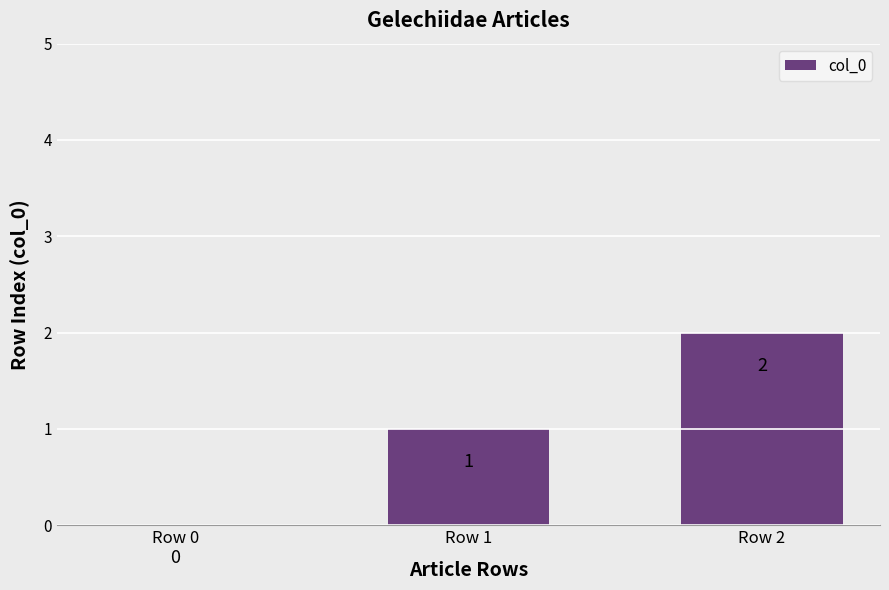

How many positive values are there?

2